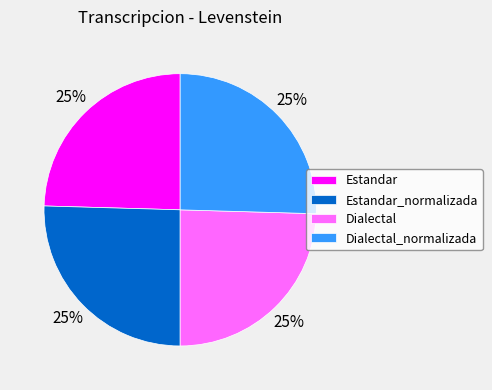

Is there a majority slice in this chart?

No